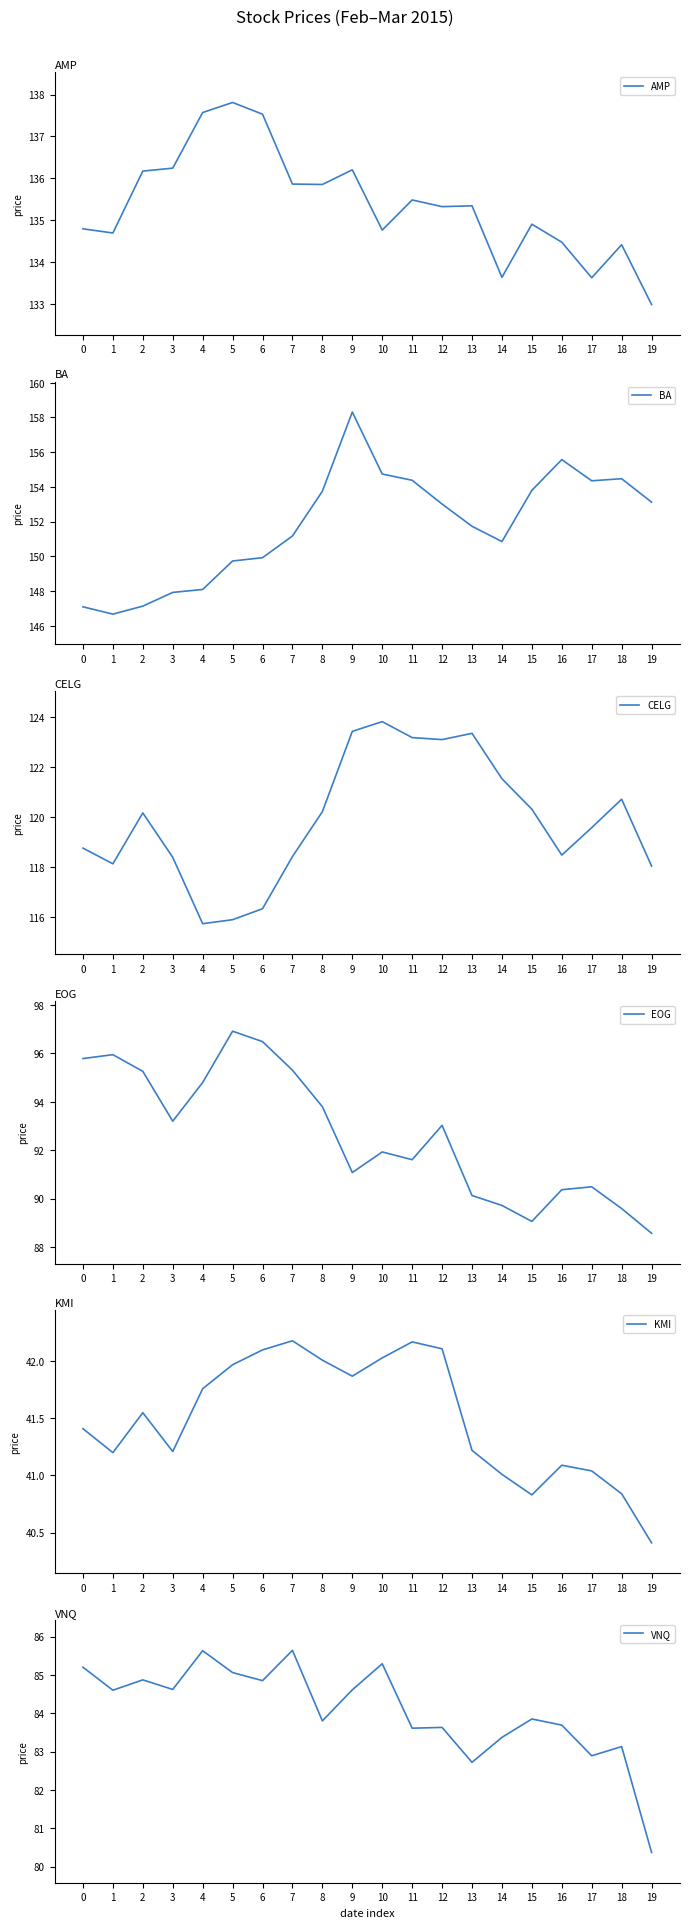

What is the spread (max minus min) of values at 19?

112.7